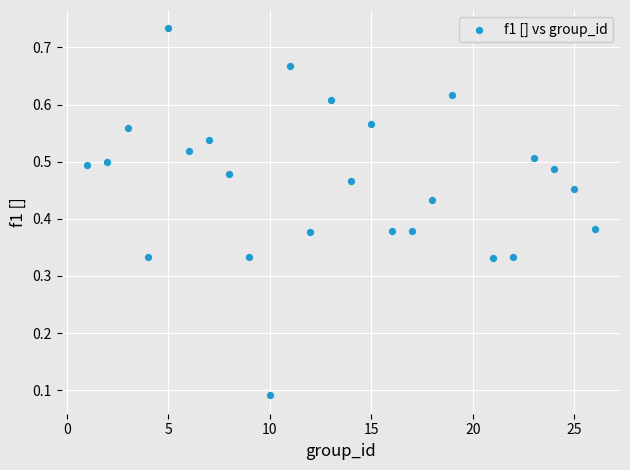

What is the range of X values (max minus min)?

25.0